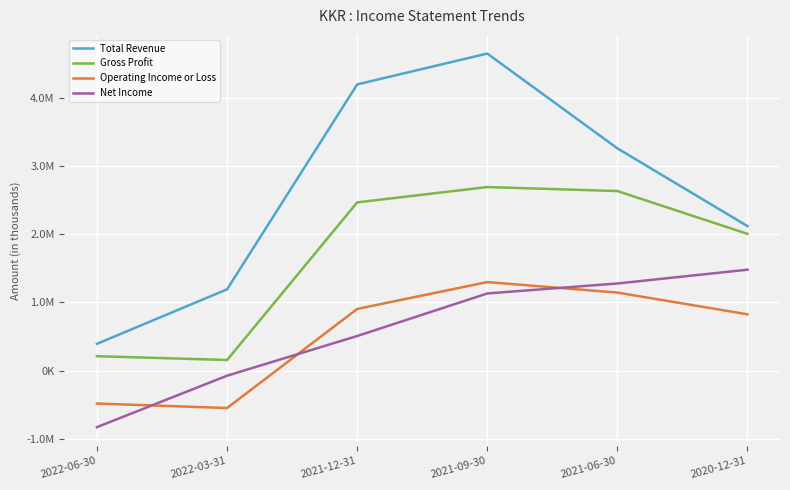

True or false: Gross Profit has more than 0 points higher than both neighbors.

True